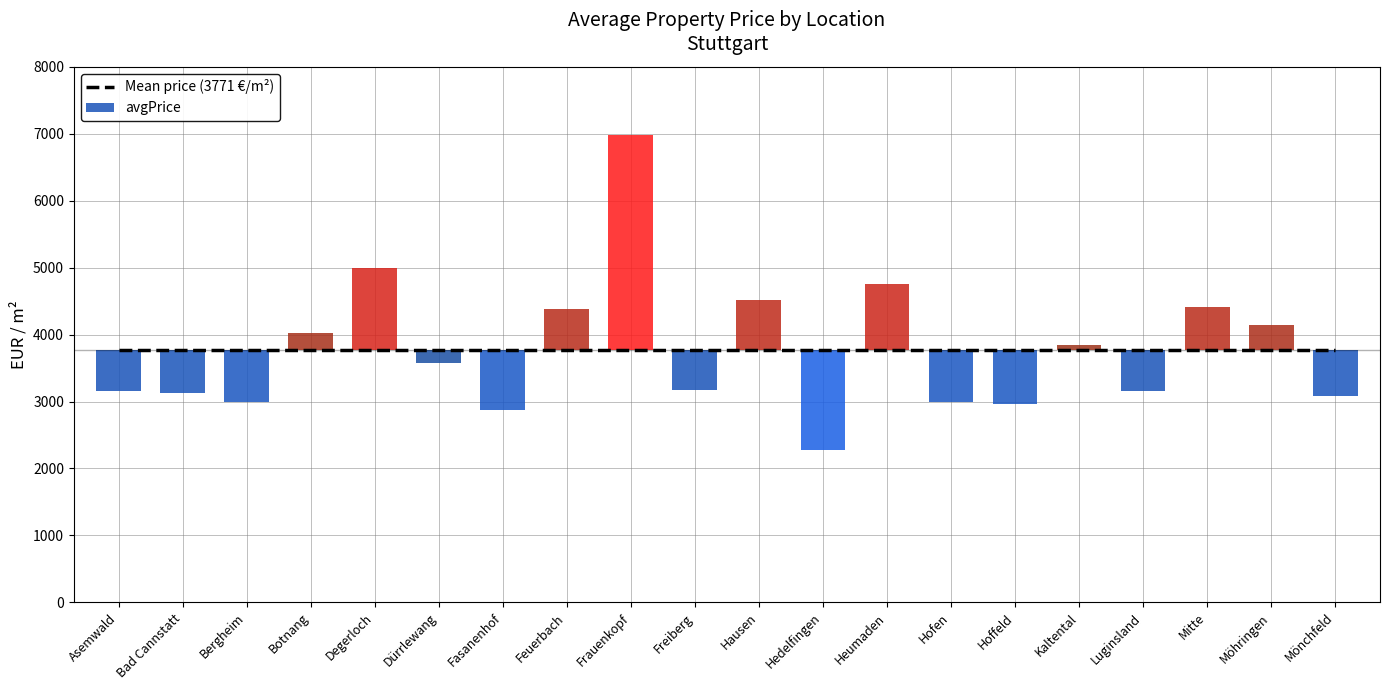

What is the average value?

3770.9